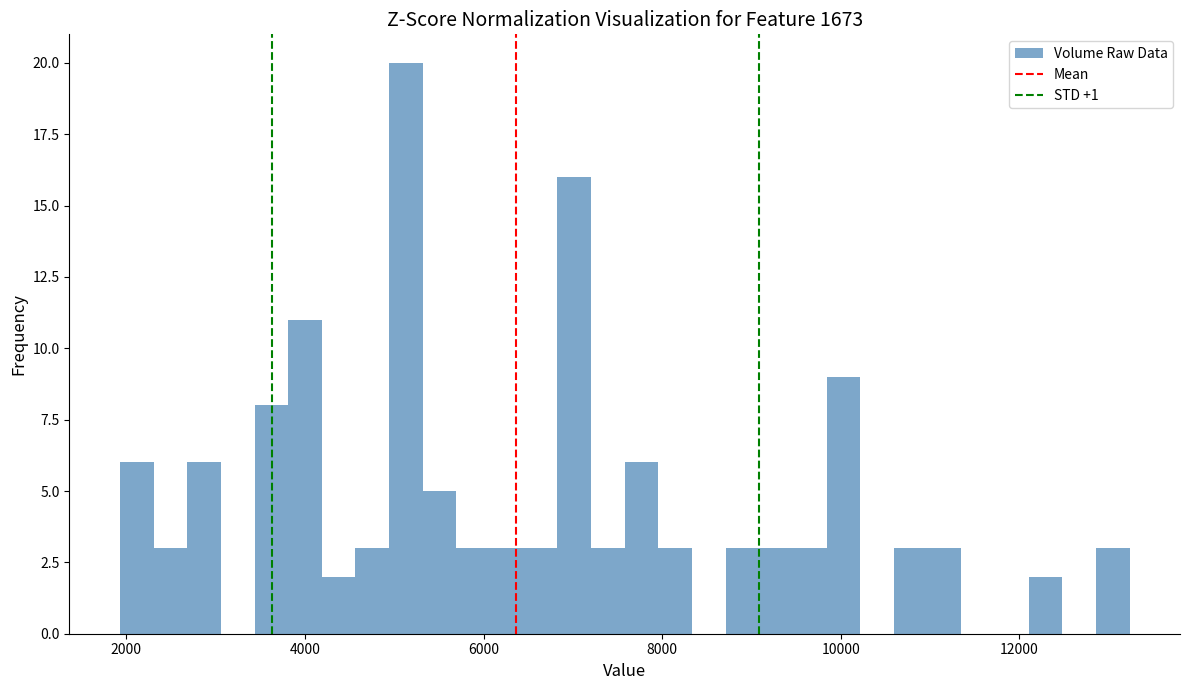

Around what value on the x-axis is the tallest bar? Give the approximate position of its centre, as read against the axis.

5200